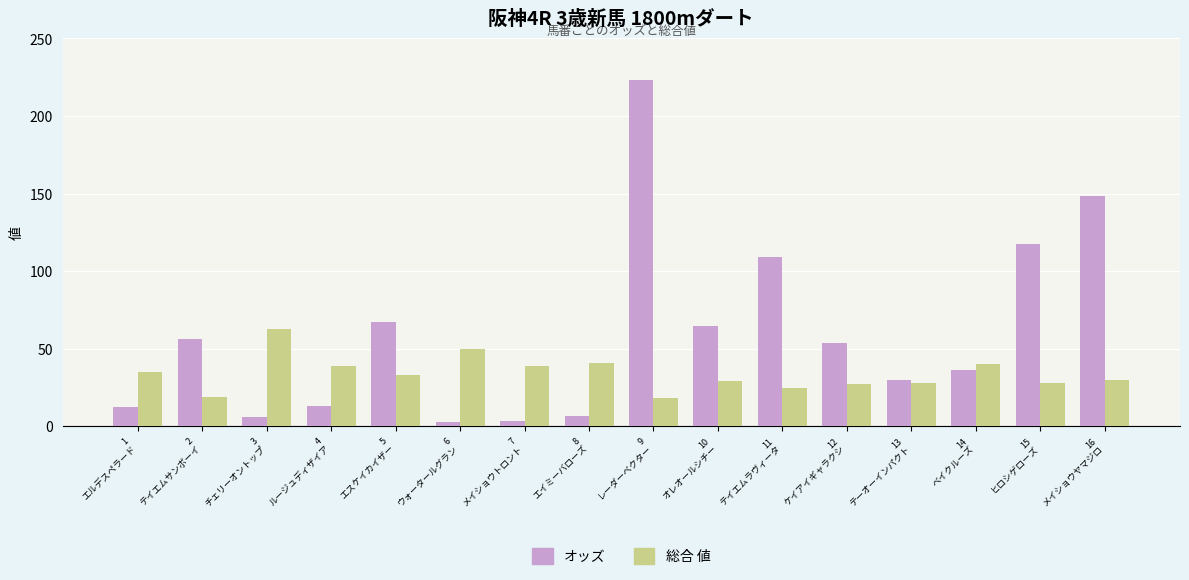

The value of オッズ at 15
ヒロシゲローズ is 117.4. True or false?

True